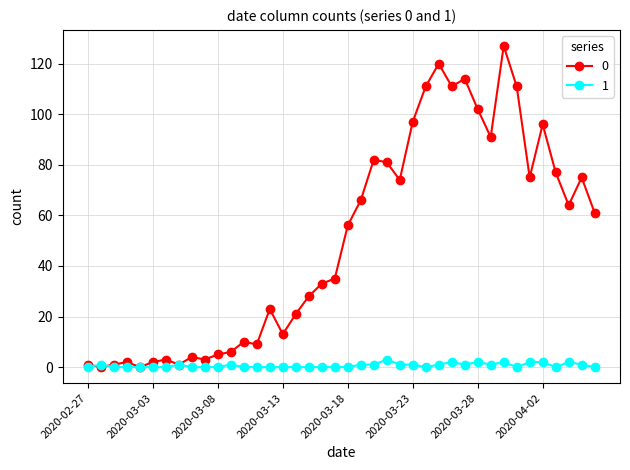

List the series in order of their peak value, highest first.

0, 1